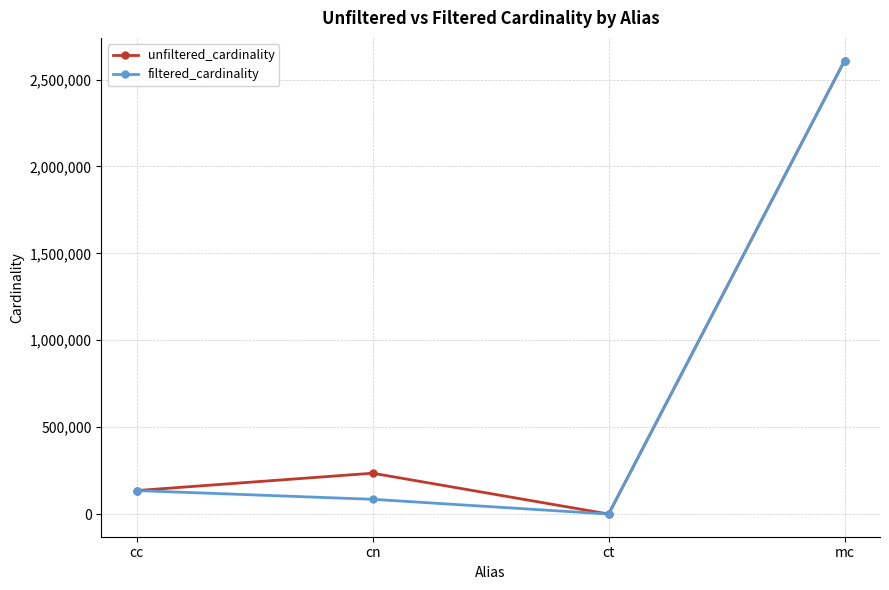

True or false: filtered_cardinality has more than 0 interior local peaks.

False